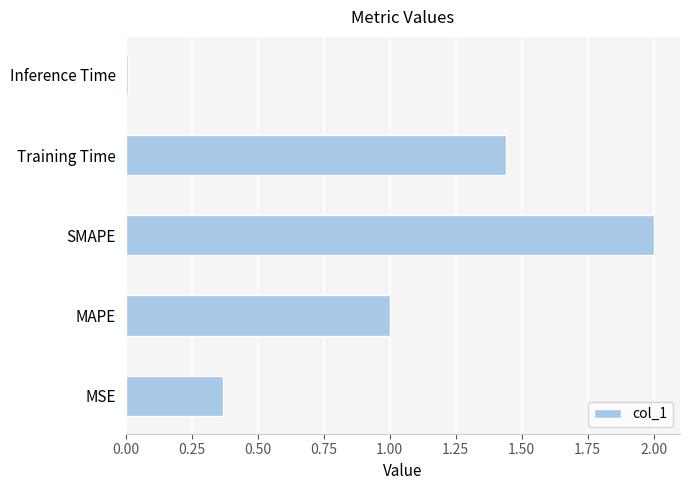

How many categories are shown in the chart?

5